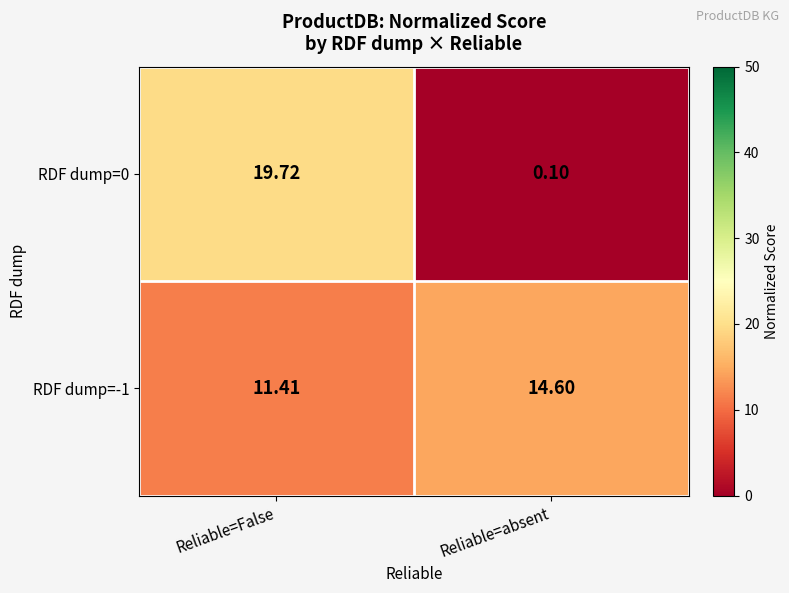

Which category has the lowest value in the RDF dump=0 series?

Reliable=absent